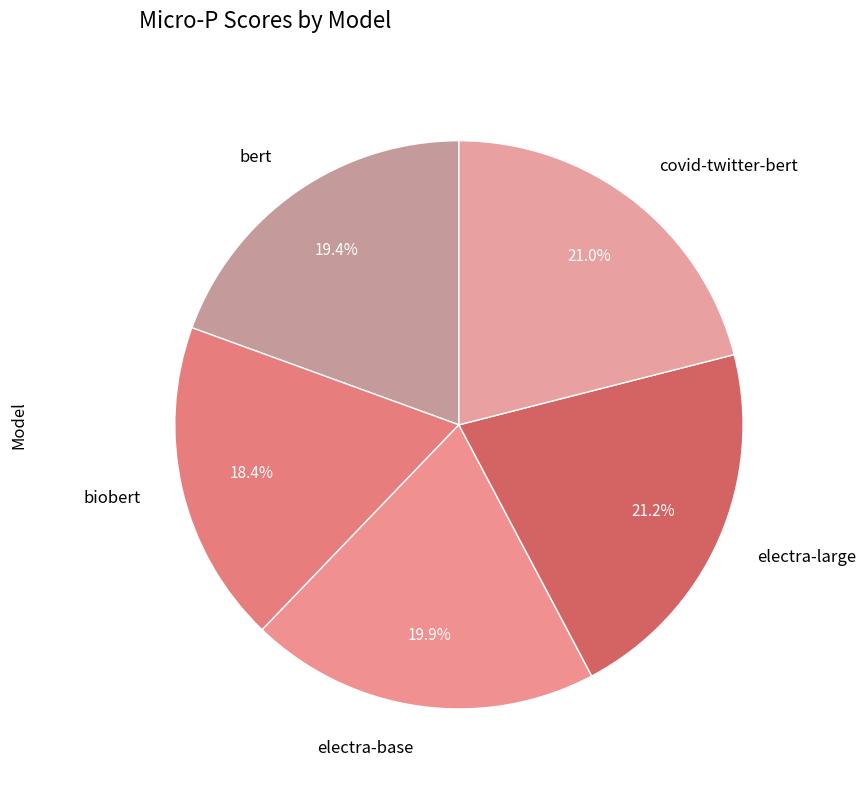

Combined, what portion of the pie is electra-large and electra-base?

41.1%